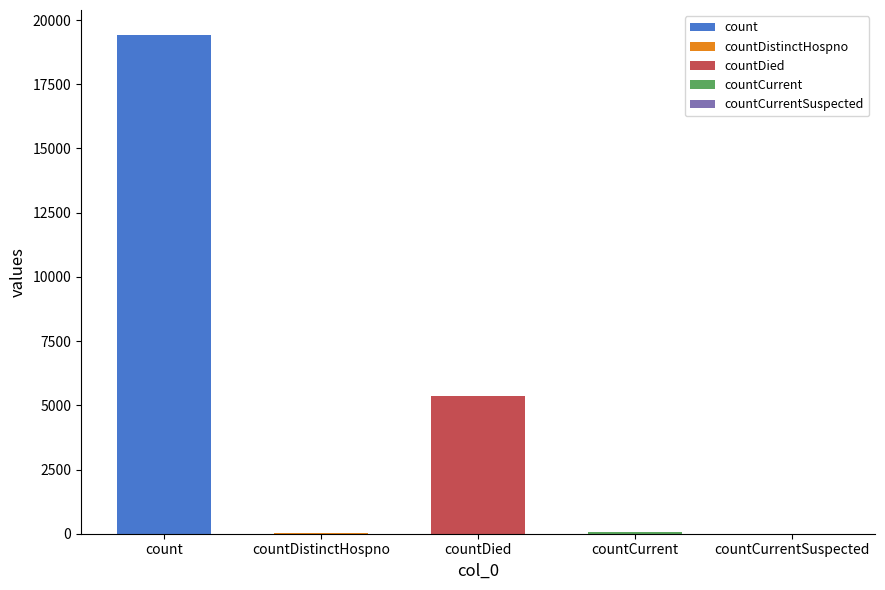

What is the sum of the values at countCurrent and countDied?

5417